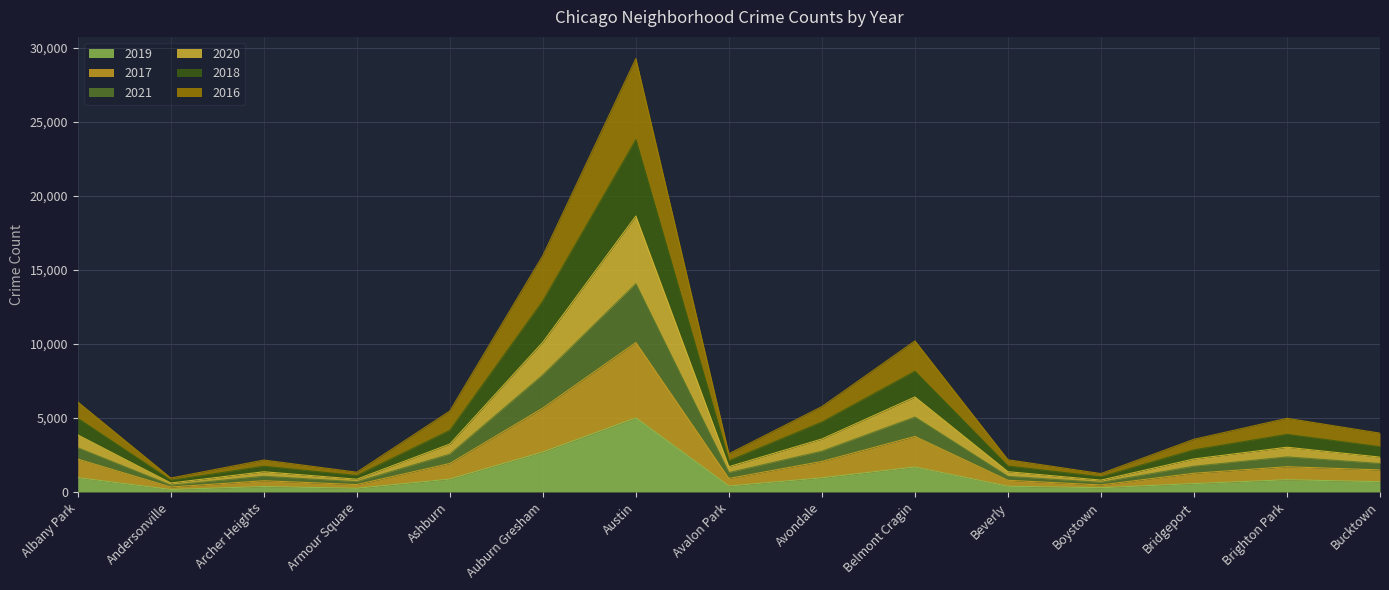

True or false: 2017 and 2020 intersect in this chart.

False